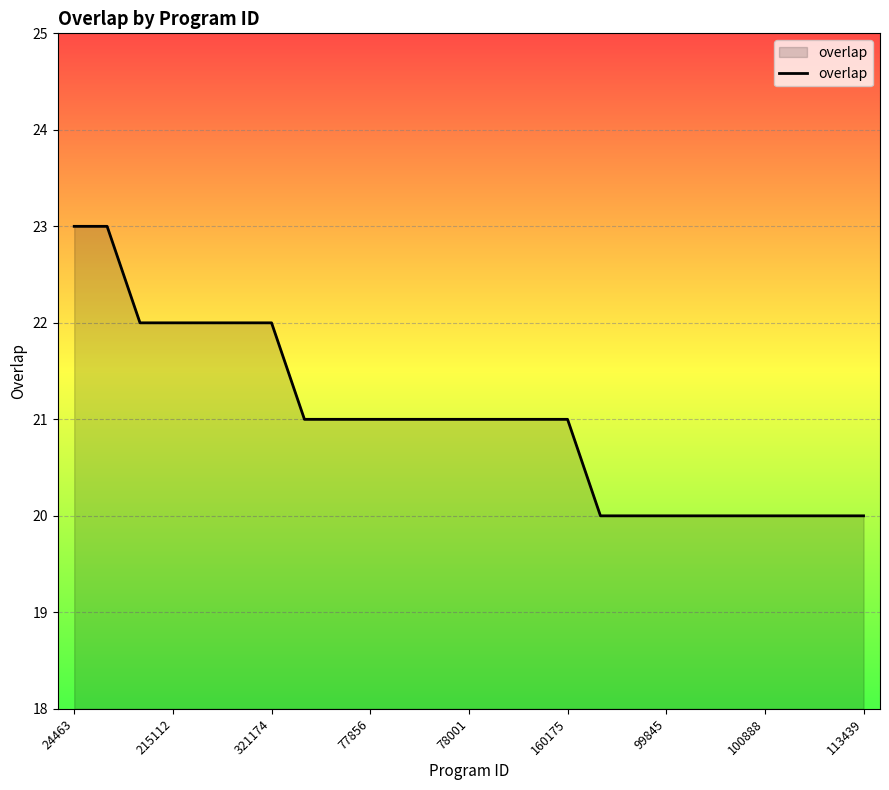

Reading right to left, extract all data points from this chart.

20	20	20	20	20	20	20	20	20	21	21	21	21	21	21	21	21	21	22	22	22	22	22	23	23